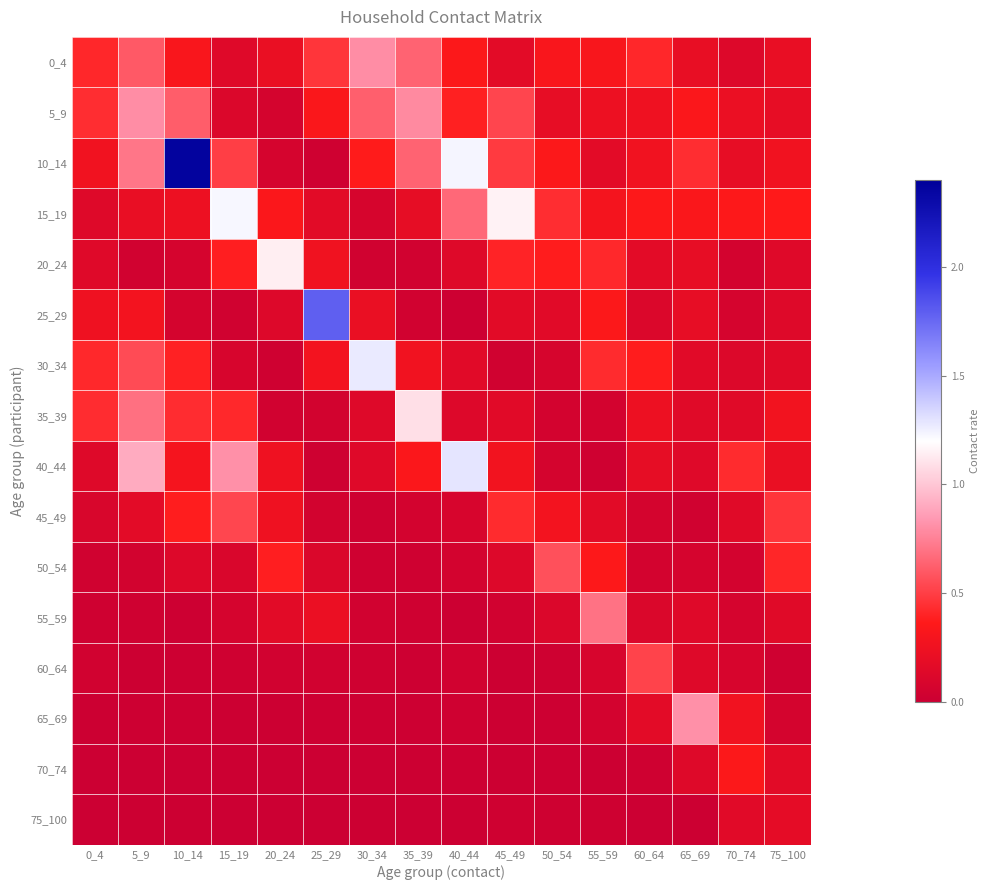

Rank the series at 35_39 from highest to lowest value.

35_39, 5_9, 10_14, 0_4, 40_44, 30_34, 15_19, 45_49, 25_29, 20_24, 55_59, 50_54, 65_69, 60_64, 70_74, 75_100